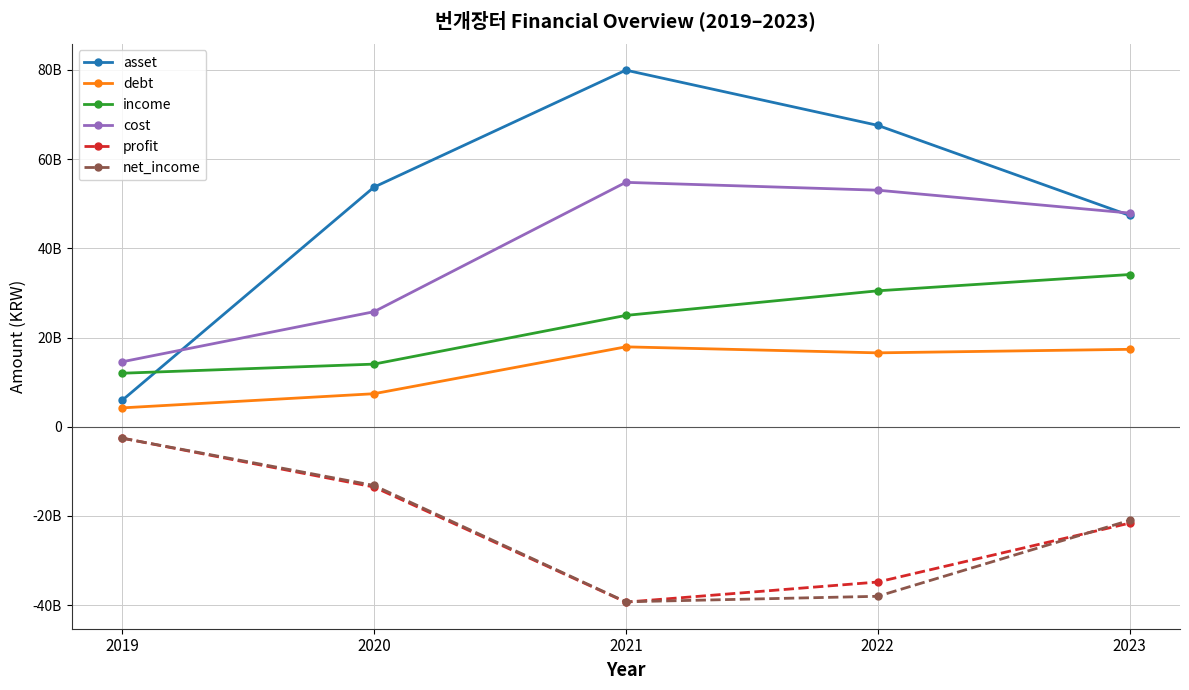

Which series has the widest spread of values?

asset